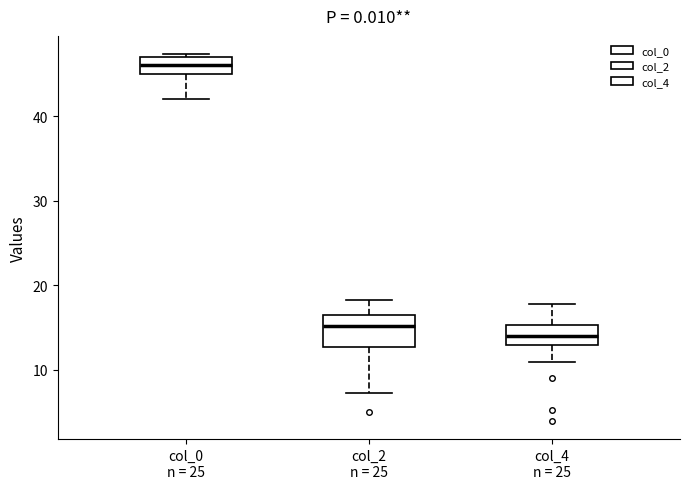

Reading left to right, transcribe this box plot: for each box, give where its median line is, the range the box spans, and where its two whiskers end, as read against the y-axis. The values are not printed on the chart, so give them approximately, as read against the axis.

col_0 n = 25: median 46, box 45 to 47, whiskers 42 to 47 (just above the box's upper edge)
col_2 n = 25: median 15, box 13 to 17, whiskers 7 to 18
col_4 n = 25: median 14, box 13 to 15, whiskers 11 to 18